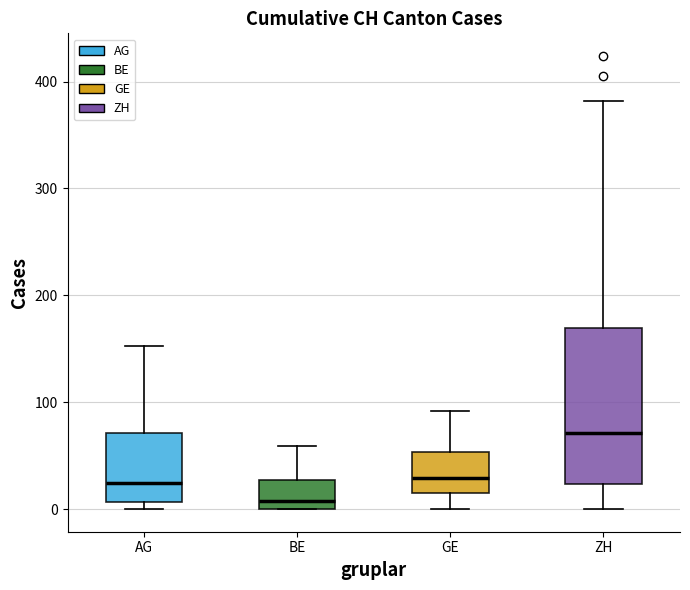

Reading left to right, transcribe this box plot: for each box, give where its median line is, the range the box spans, and where its two whiskers end, as read against the y-axis. The values are not printed on the chart, so give them approximately, as read against the axis.

AG: median 20, box 10 to 70, whiskers 0 to 150
BE: median 10, box 0 to 30, whiskers 0 to 60
GE: median 30, box 20 to 50, whiskers 0 to 90
ZH: median 70, box 20 to 170, whiskers 0 to 380